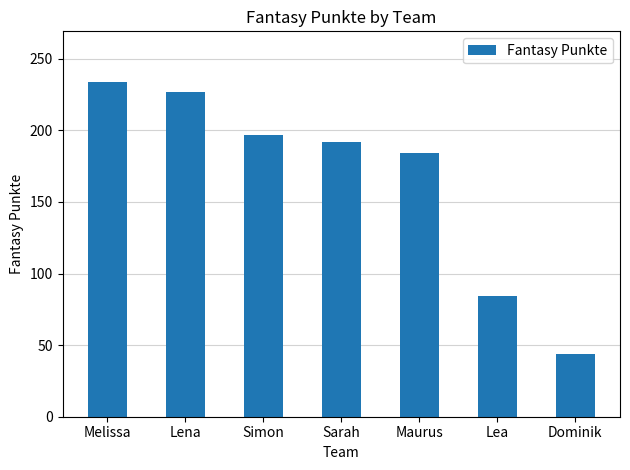

What is the sum of all values?

1162